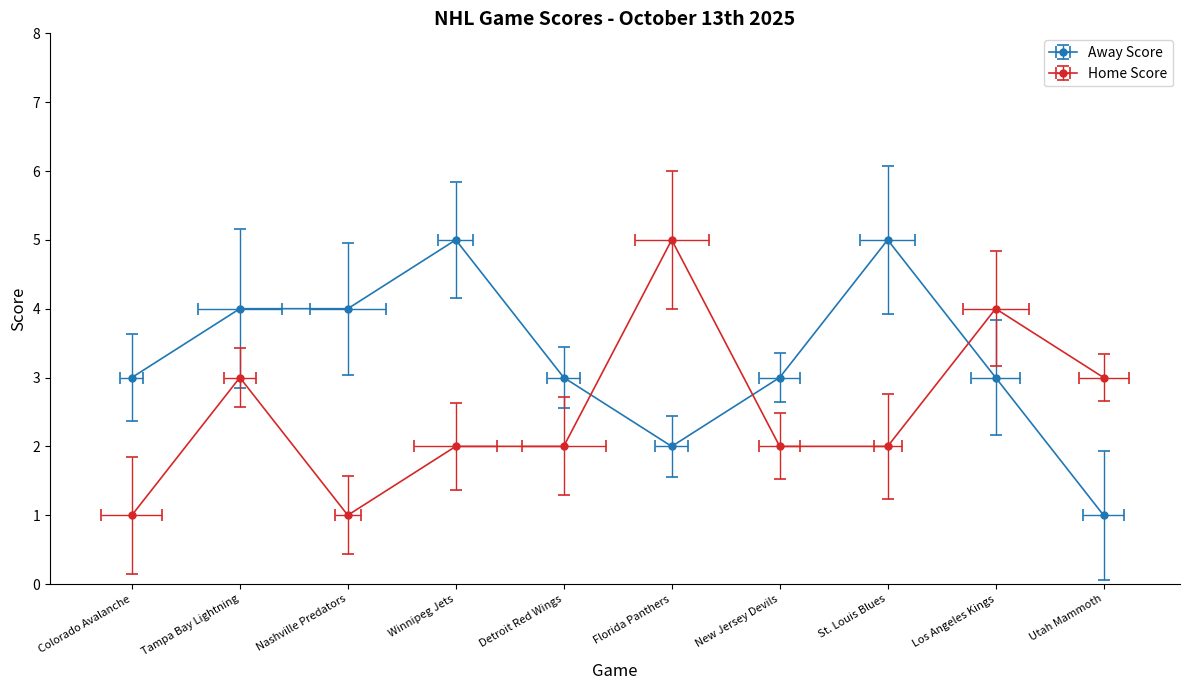

At which category is the sum across all series the highest?

Tampa Bay Lightning